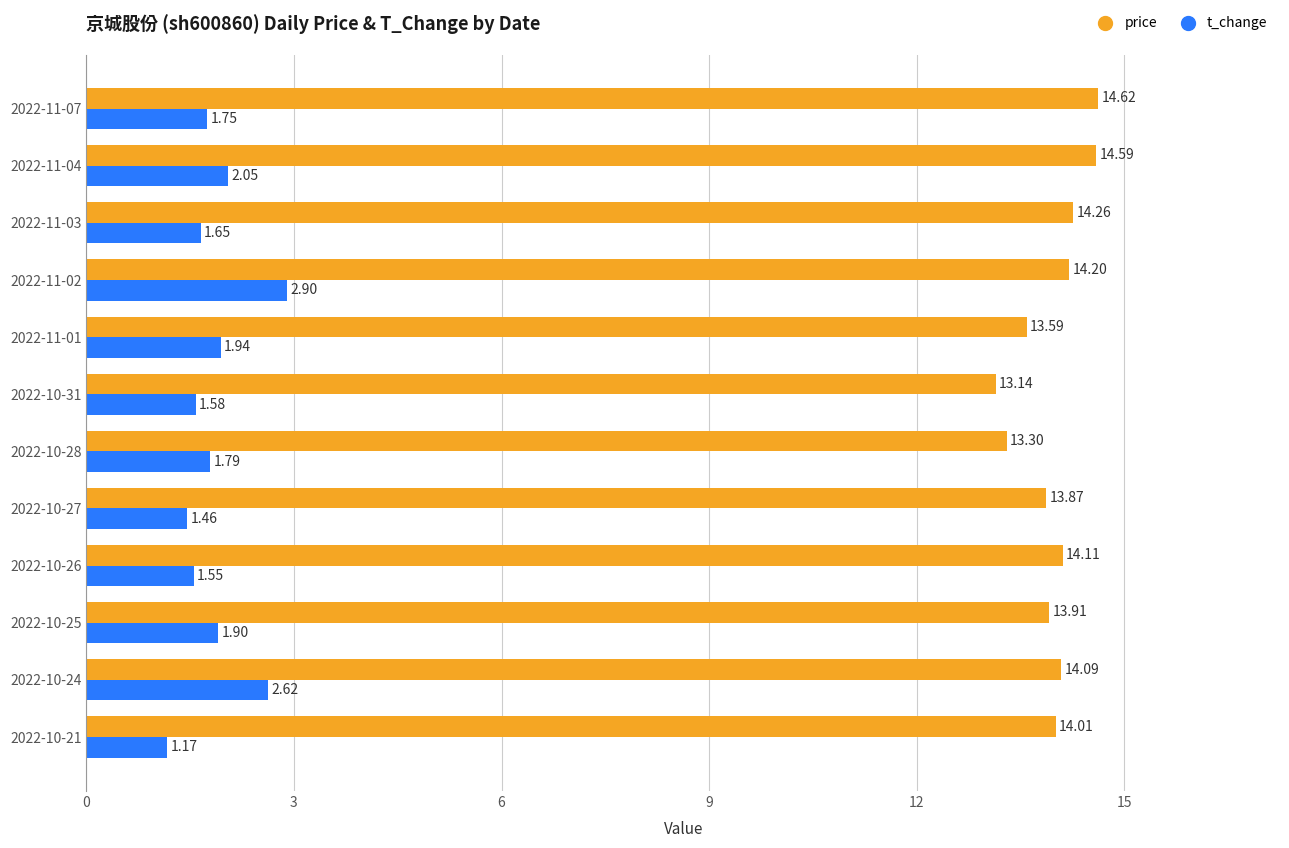

At which category is the sum across all series the highest?

2022-11-02